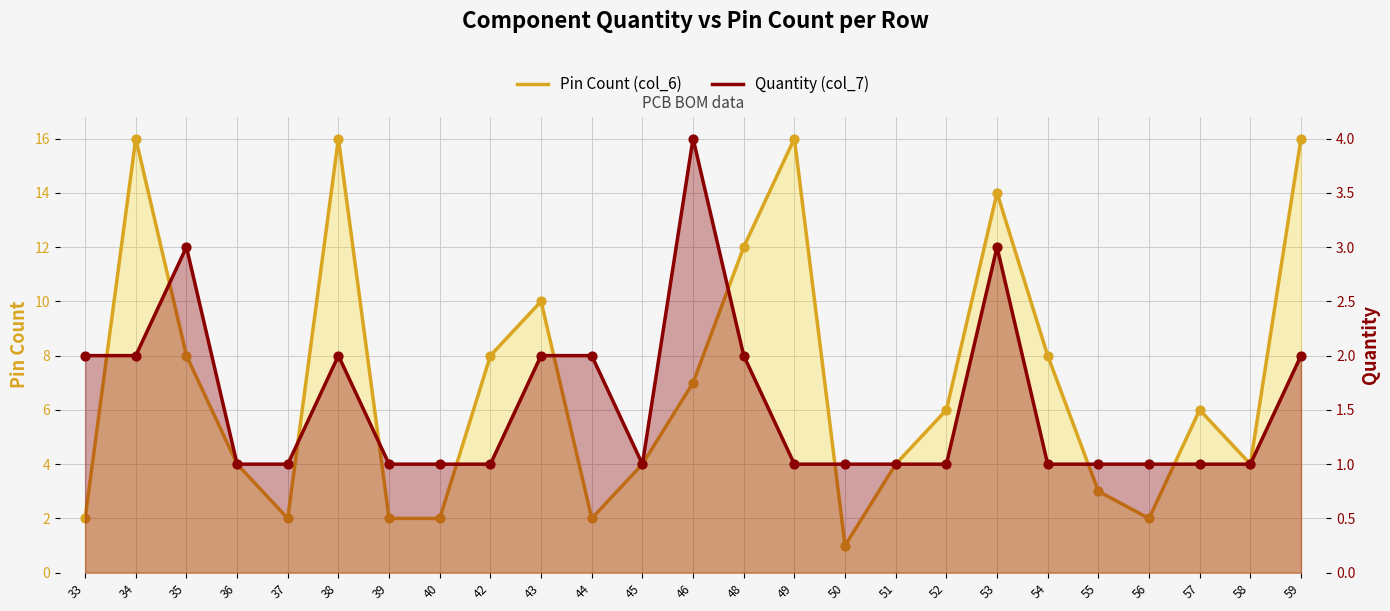

Which series has the largest total across all categories?

Pin Count (col_6)